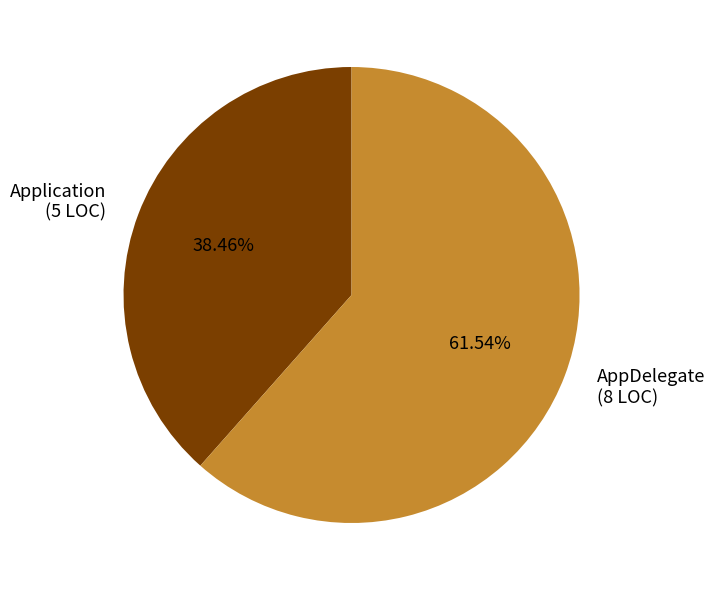

How many segments does this pie chart have?

2